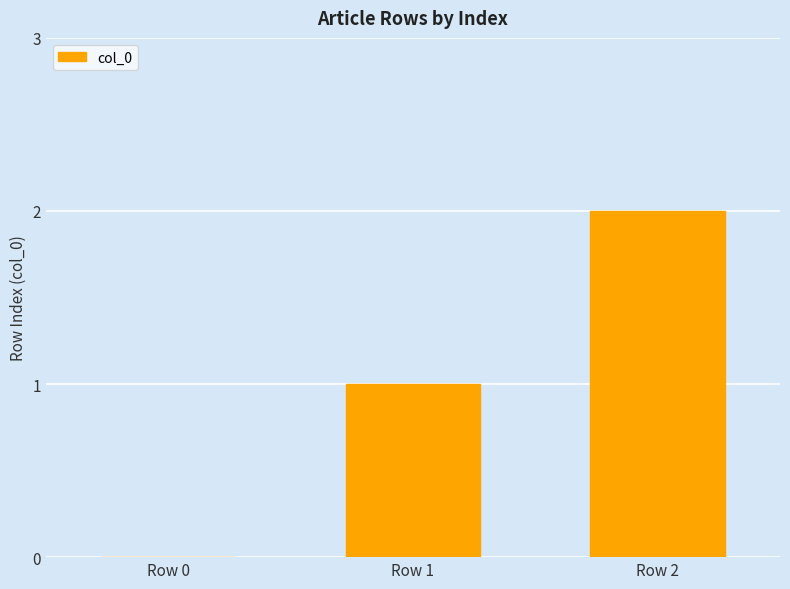

Reading left to right, transcribe all the data shown in this chart.

0	1	2